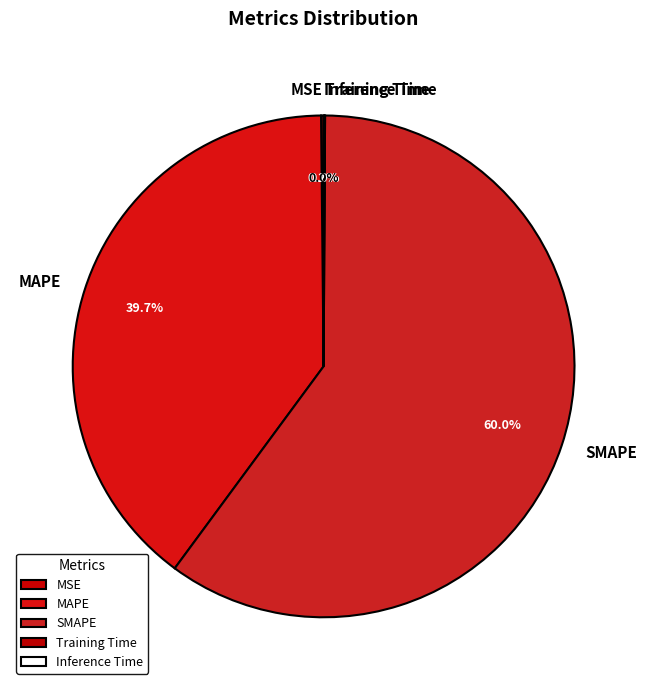

Which category accounts for the majority?

SMAPE